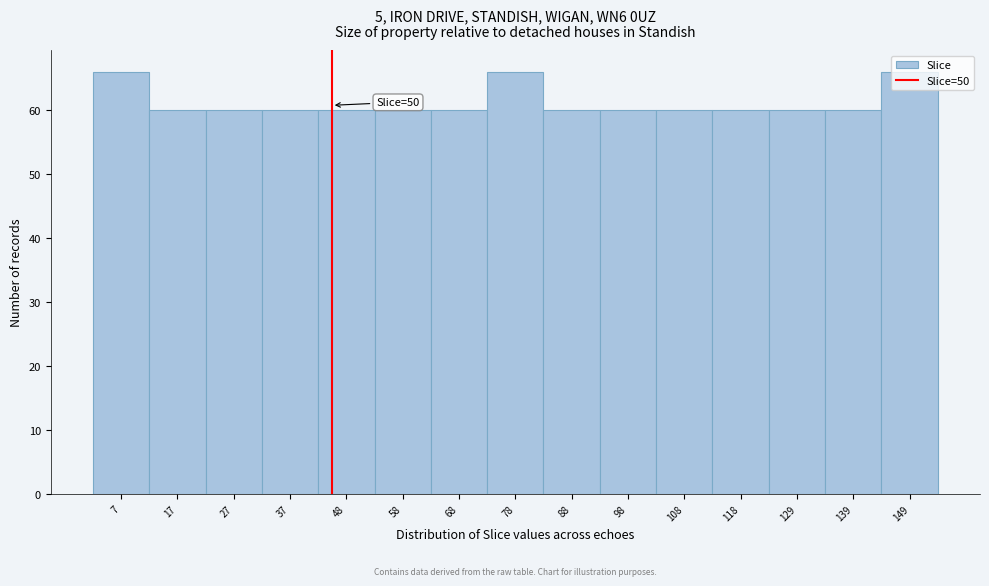

What is the value of the 13th bar from the left?

60